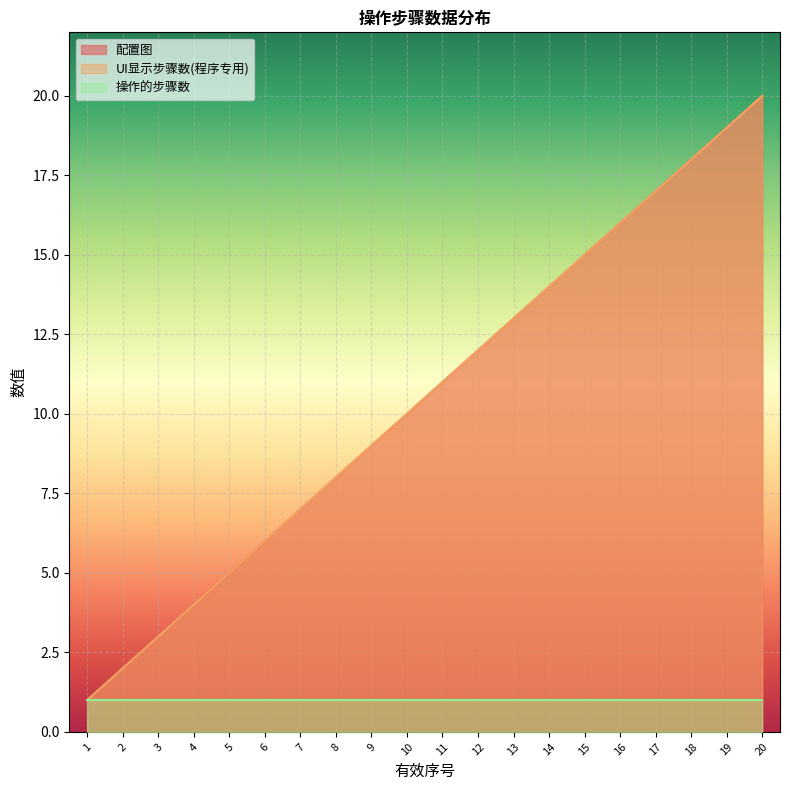

What is the total value across all series at 1?

2